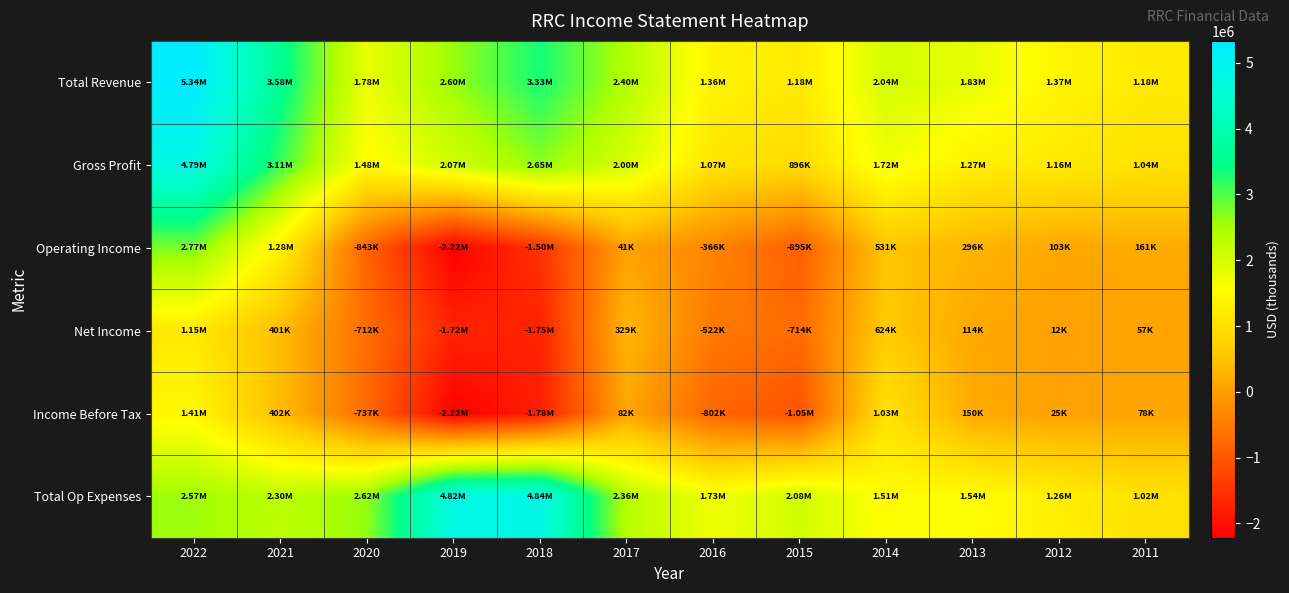

What is the minimum value shown in the chart?

-2218700